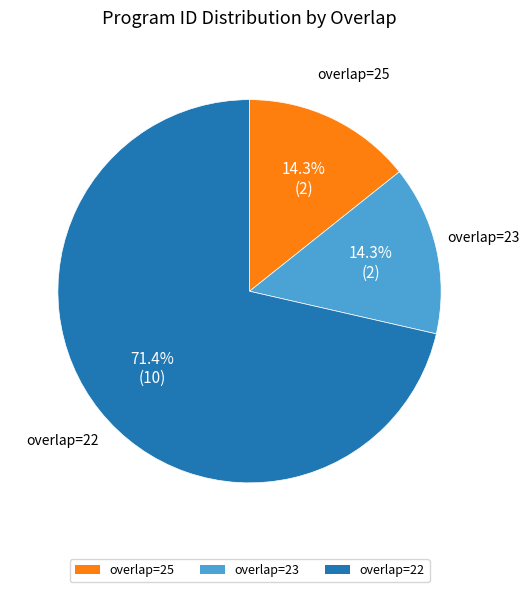

Approximately how many times larger is the value at overlap=22 compared to overlap=23?

5.0